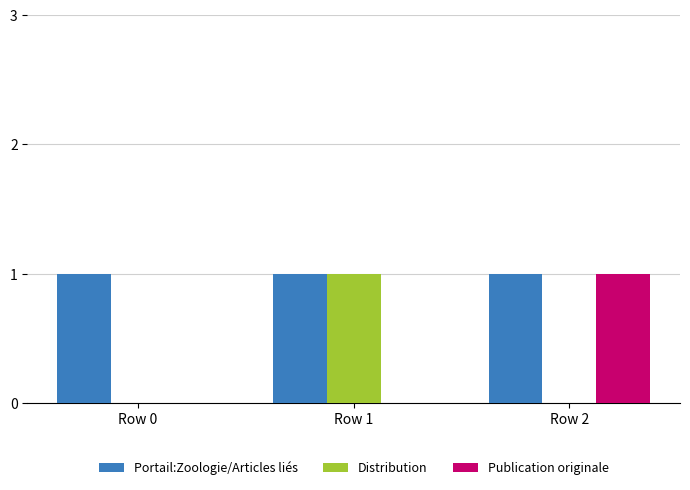

Between Row 0 and Row 1, which series saw the biggest shift?

Distribution